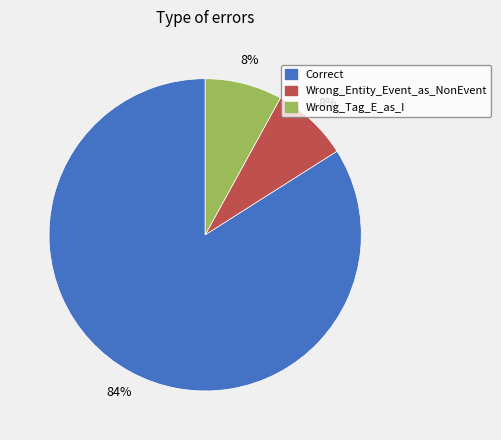

Which slice is the largest?

Correct